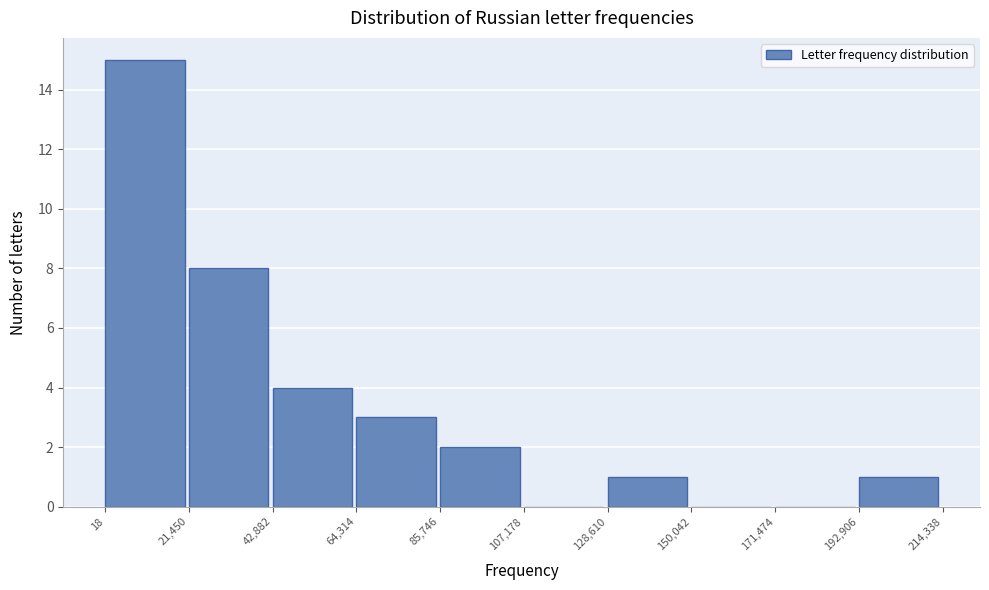

What is the height of the bar covering 128,610 to 150,042 on the x-axis? The values are not printed on the chart, so give them approximately, as read against the axis.

1